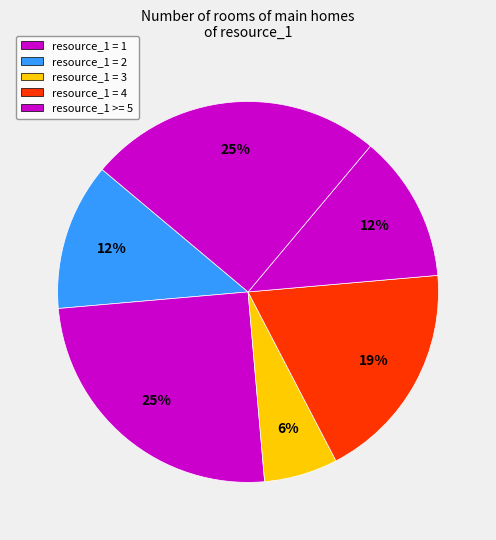

Count the number of slices in the pie.

6